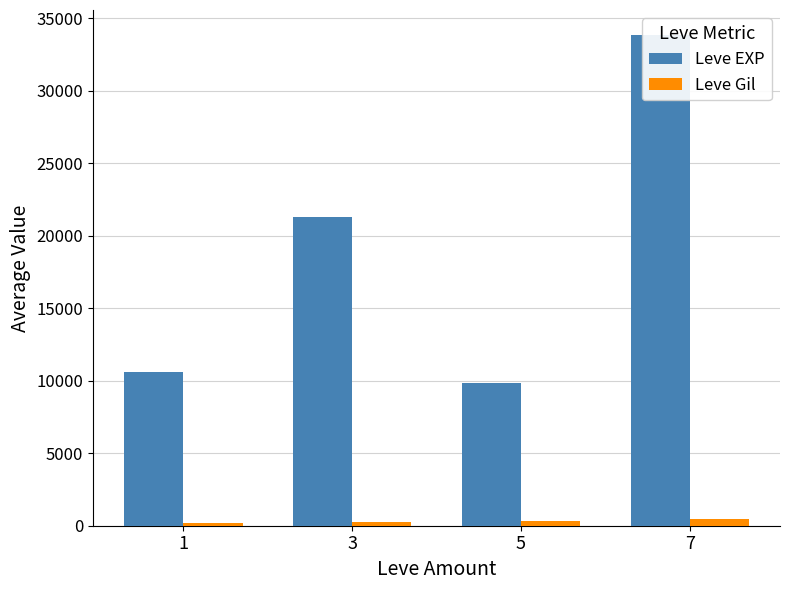

Where does the Leve EXP series first go above 21301?

3